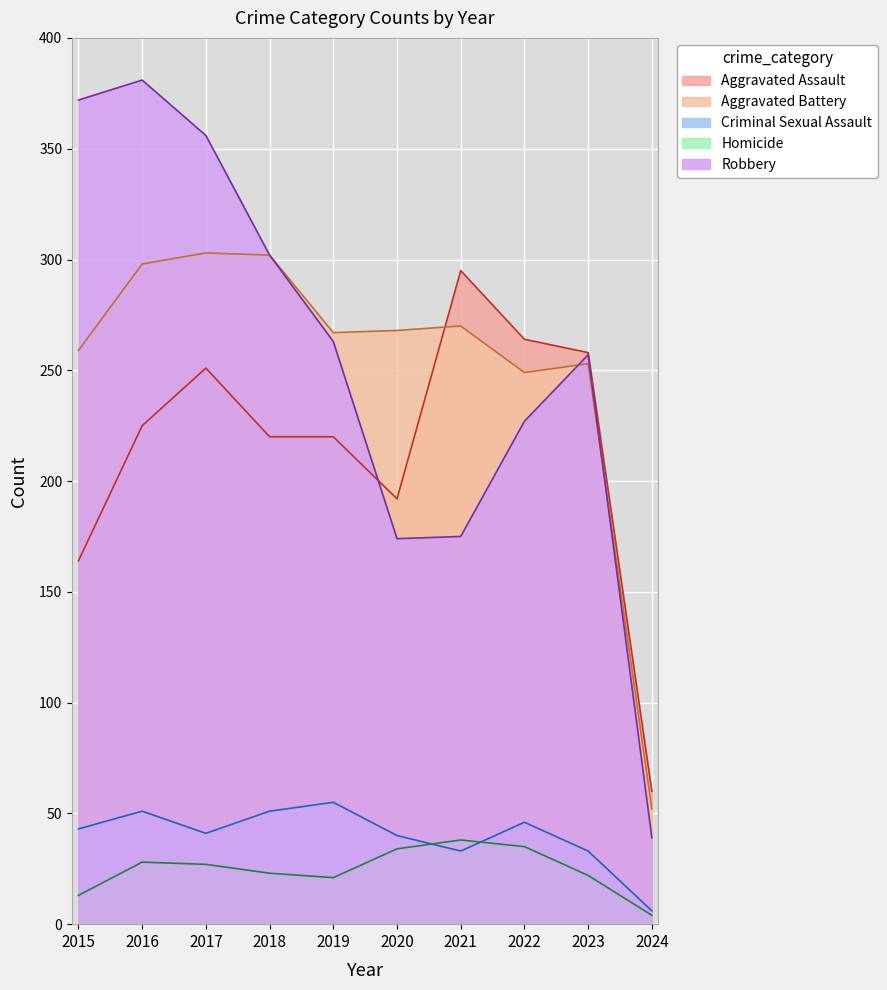

Reading left to right, list all the values displayed in this chart.

Aggravated Assault: 2015=164	2016=225	2017=251	2018=220	2019=220	2020=192	2021=295	2022=264	2023=258	2024=60
Aggravated Battery: 2015=259	2016=298	2017=303	2018=302	2019=267	2020=268	2021=270	2022=249	2023=253	2024=52
Criminal Sexual Assault: 2015=43	2016=51	2017=41	2018=51	2019=55	2020=40	2021=33	2022=46	2023=33	2024=6
Homicide: 2015=13	2016=28	2017=27	2018=23	2019=21	2020=34	2021=38	2022=35	2023=22	2024=4
Robbery: 2015=372	2016=381	2017=356	2018=302	2019=263	2020=174	2021=175	2022=227	2023=257	2024=39